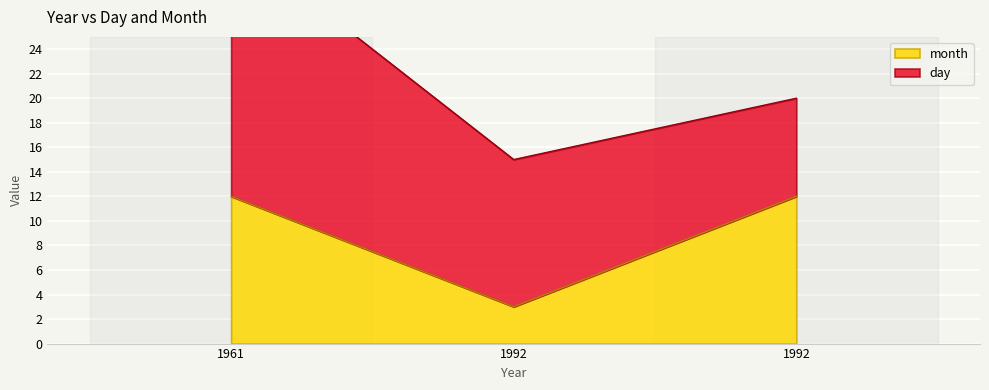

At which label is the value closest to 7?

1992